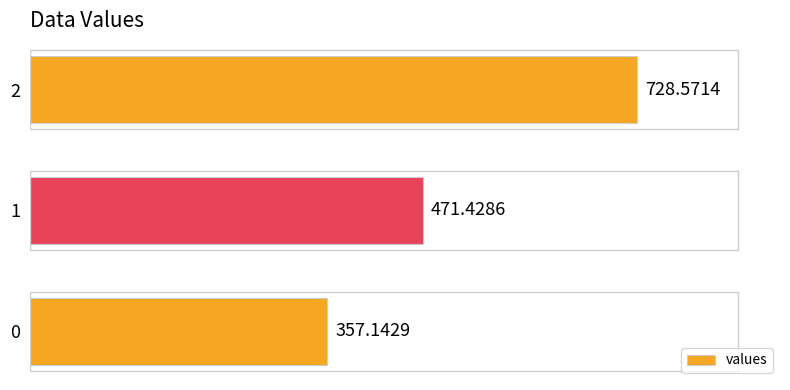

List the labels in order of value, largest first.

2, 1, 0